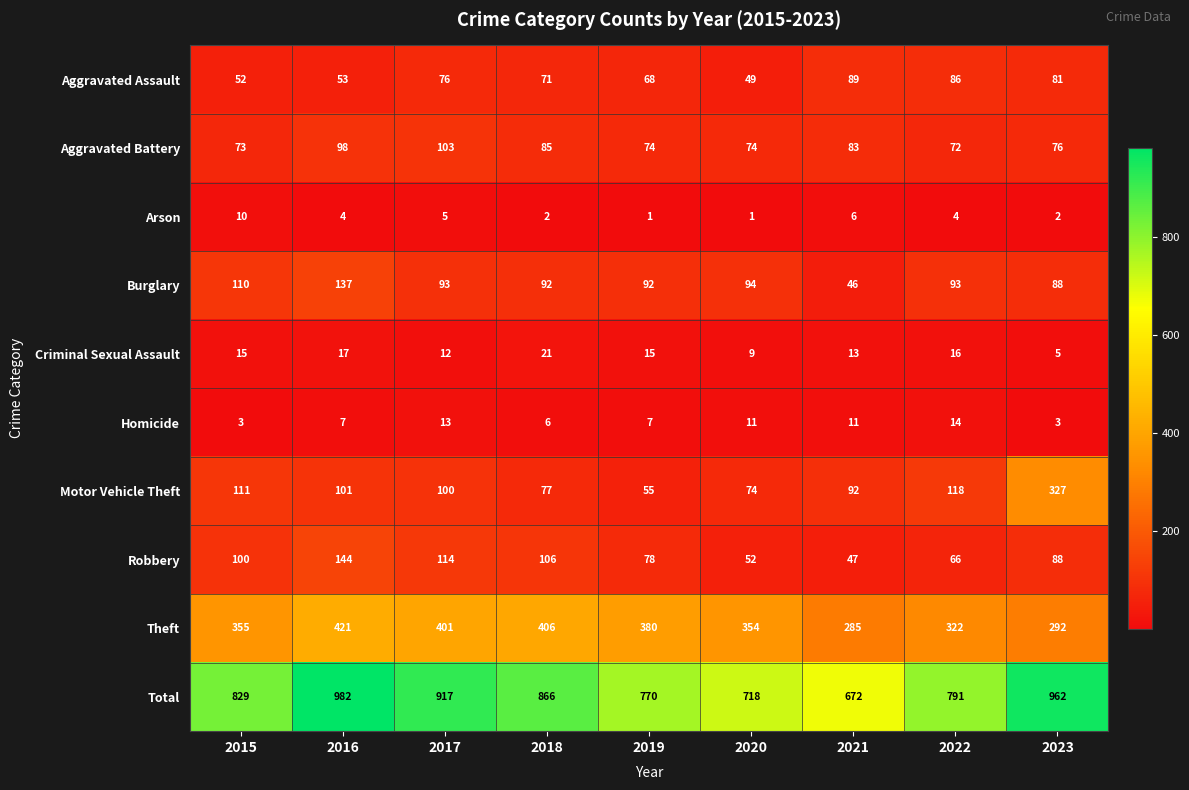

Count the number of data series in this chart.

10